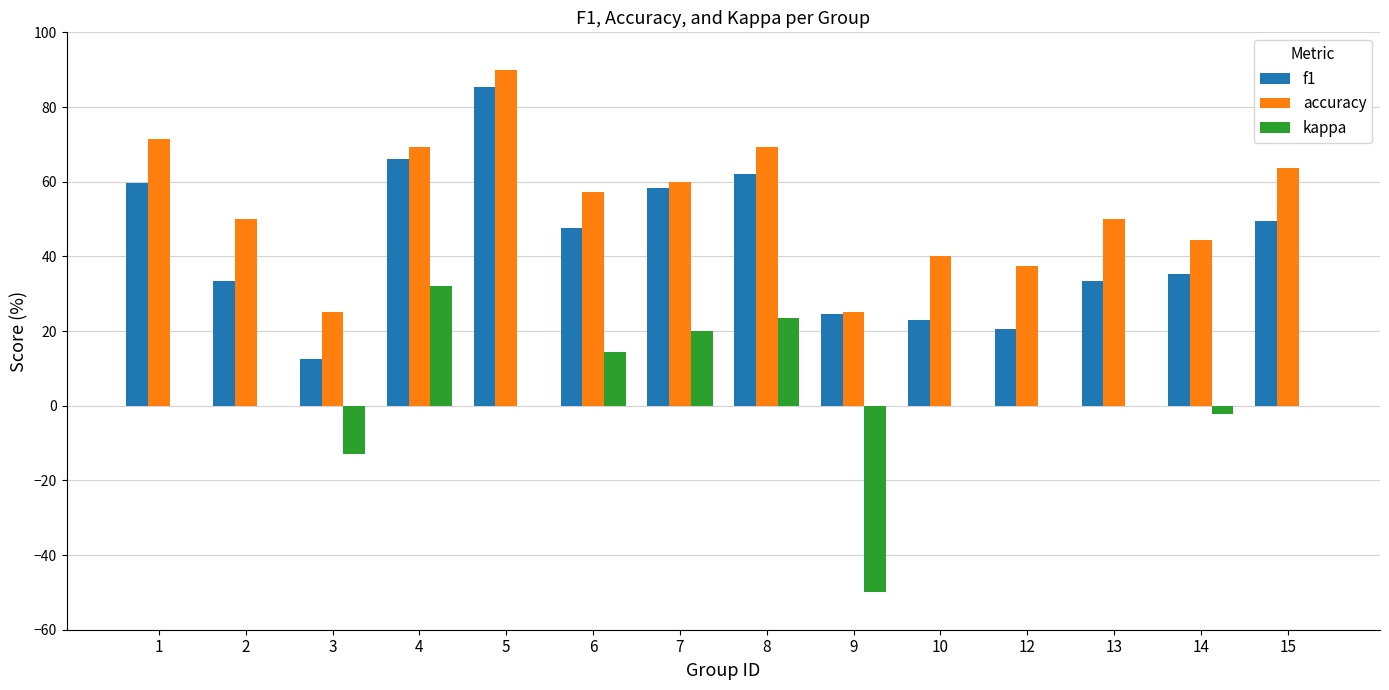

Are the bars horizontal?

No